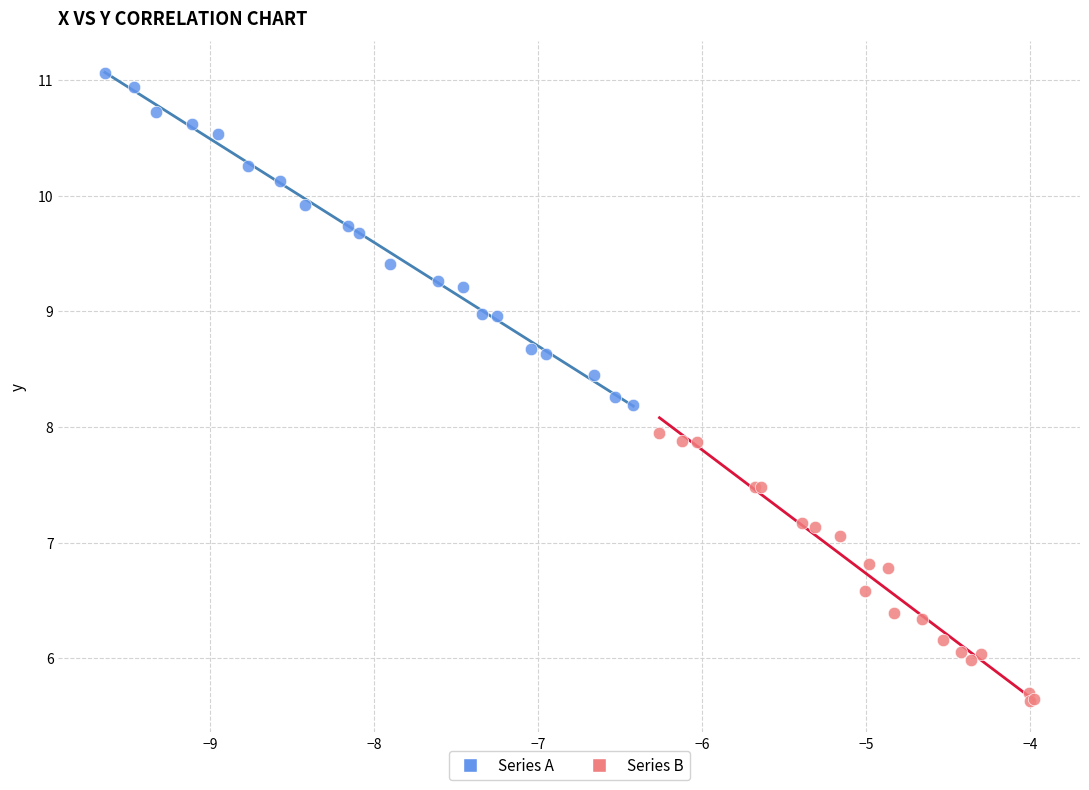

Which series has the widest spread of Y values?

Series A